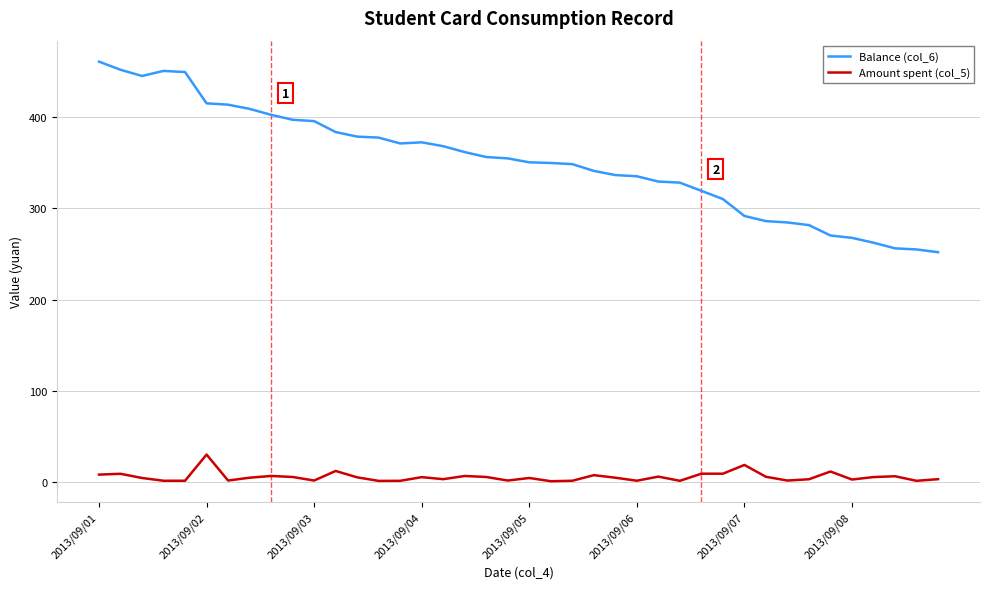

Which series has the largest total across all categories?

Balance (col_6)